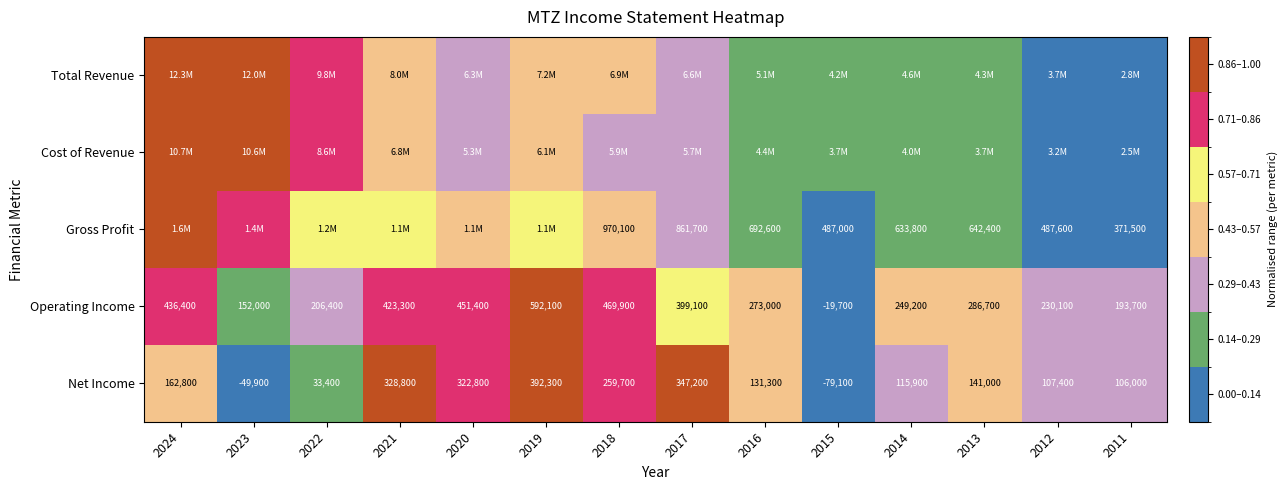

Where is Net Income nearest to the value 156600?

2024